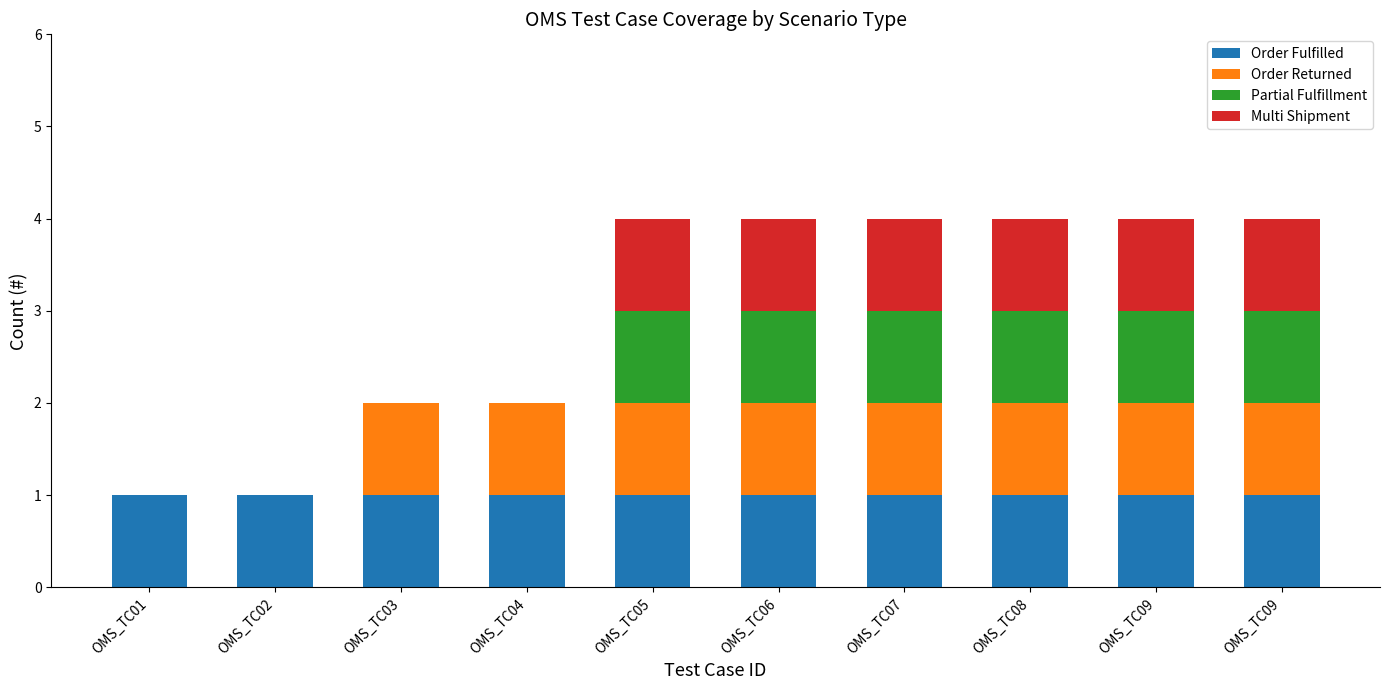

Are the bars grouped side by side (vs. stacked)?

No